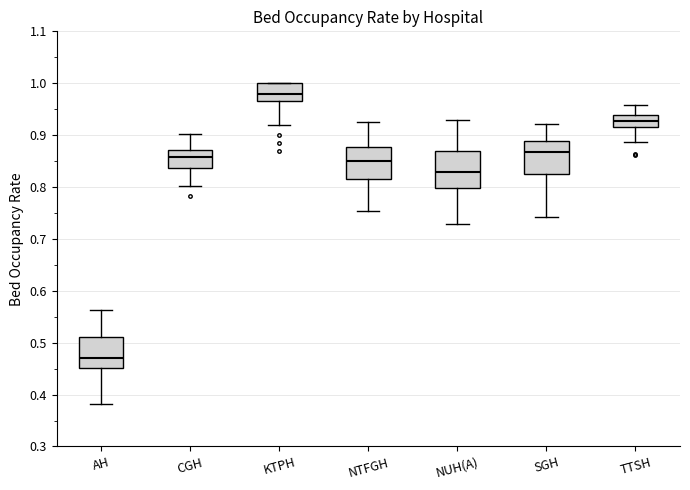

Where does the median line of the box for TTSH sit on the y-axis? The values are not printed on the chart, so give them approximately, as read against the axis.

0.93